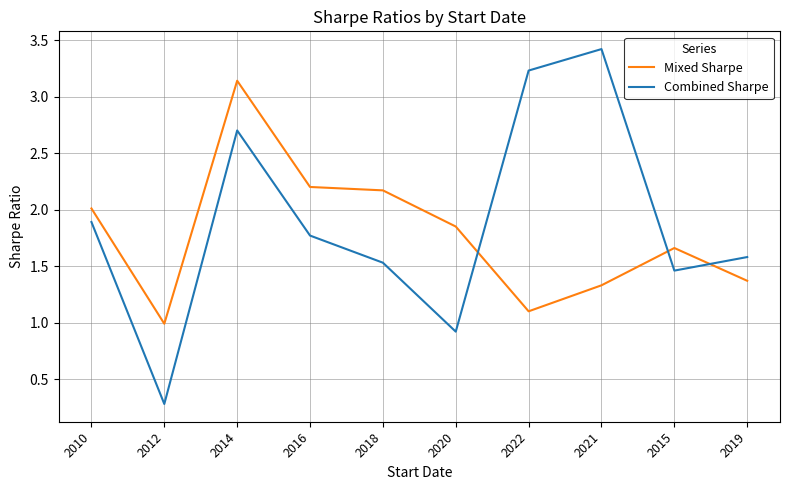

Does the chart display data point markers on the line(s)?

No